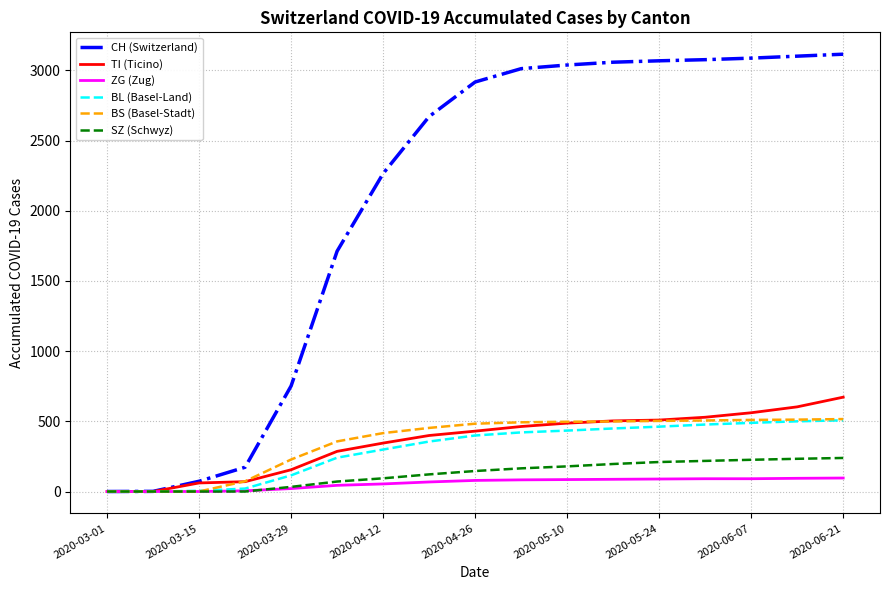

Which series has the largest total across all categories?

CH (Switzerland)